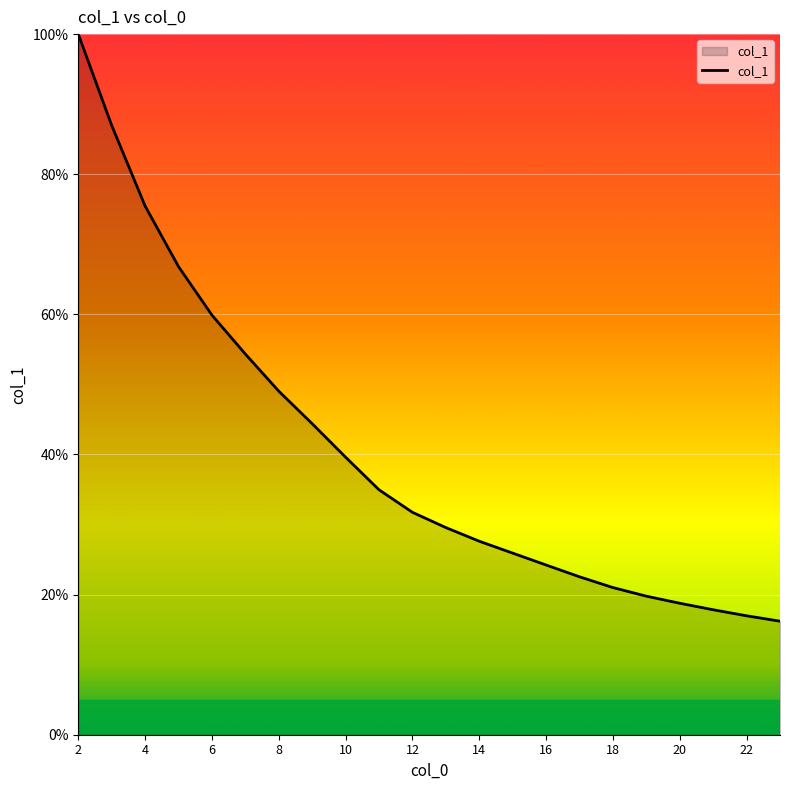

At which category does the chart reach its peak across all series?

2